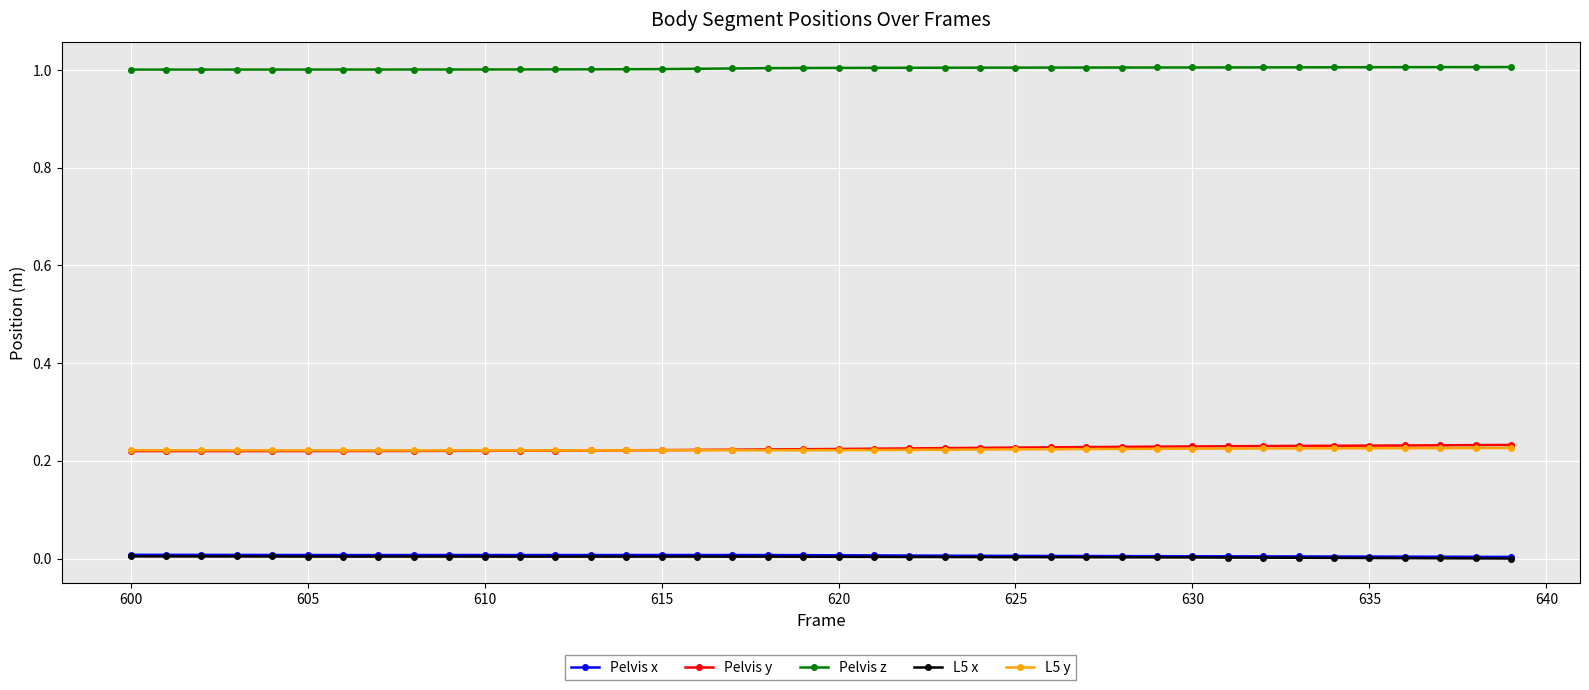

True or false: Pelvis x and Pelvis y intersect in this chart.

False